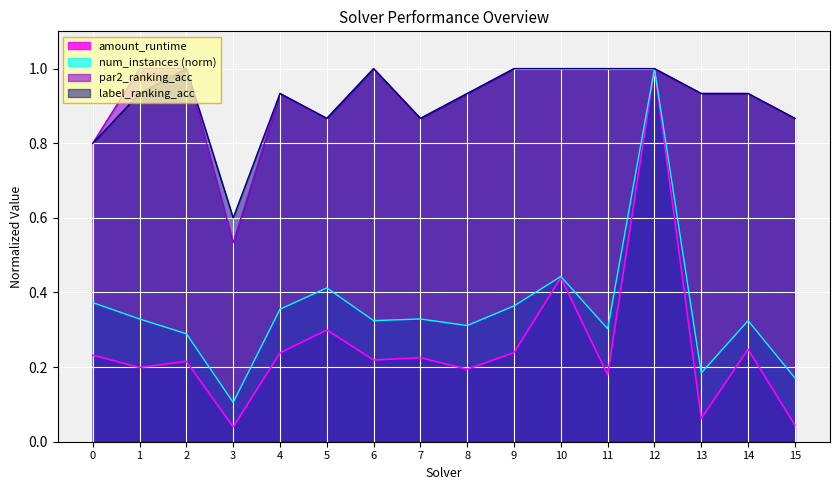

How many par2_ranking_acc values are between 0 and 1?

16